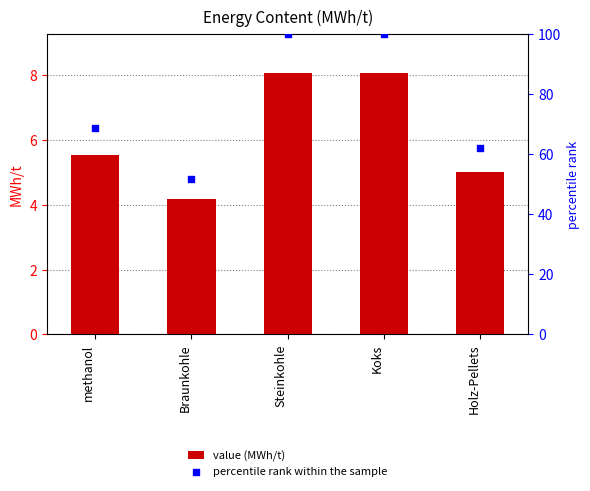

Which series contains the lowest Y value?

value (MWh/t)